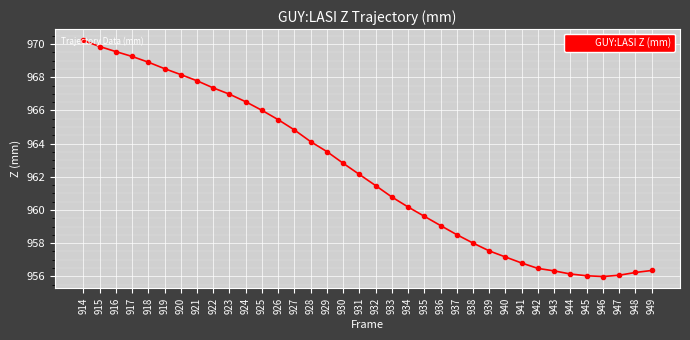

What is the smallest value displayed?

956.0